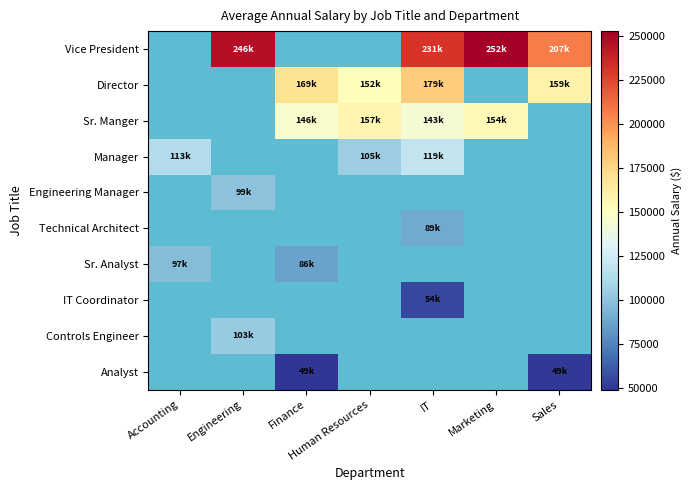

How many categories are shown in the chart?

7